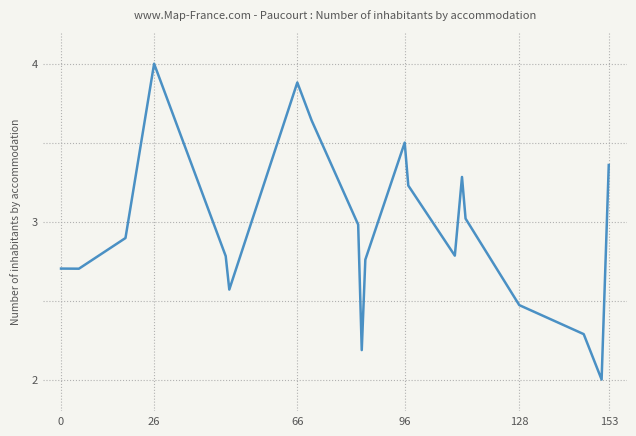

How many lines are shown in the chart?

1